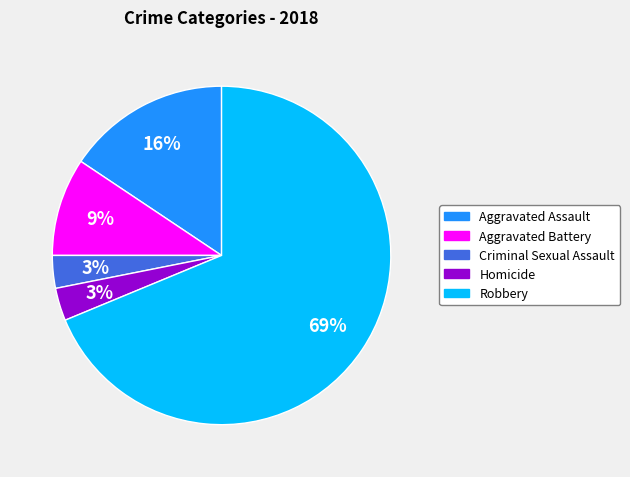

How many segments does this pie chart have?

5